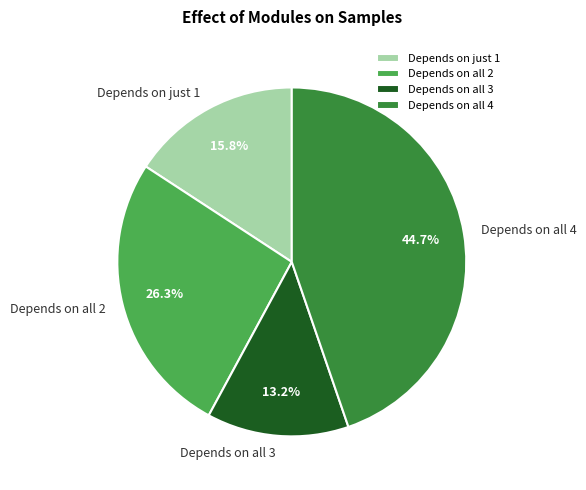

Does any single category account for the majority?

No